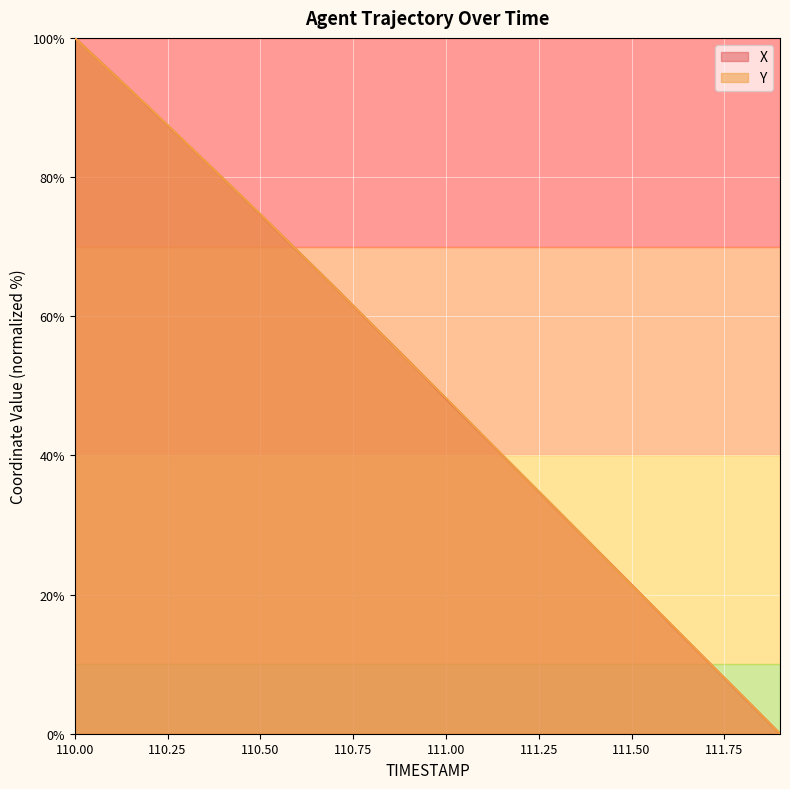

What is the difference between the Y values at 110.1 and 110.8?

36.2